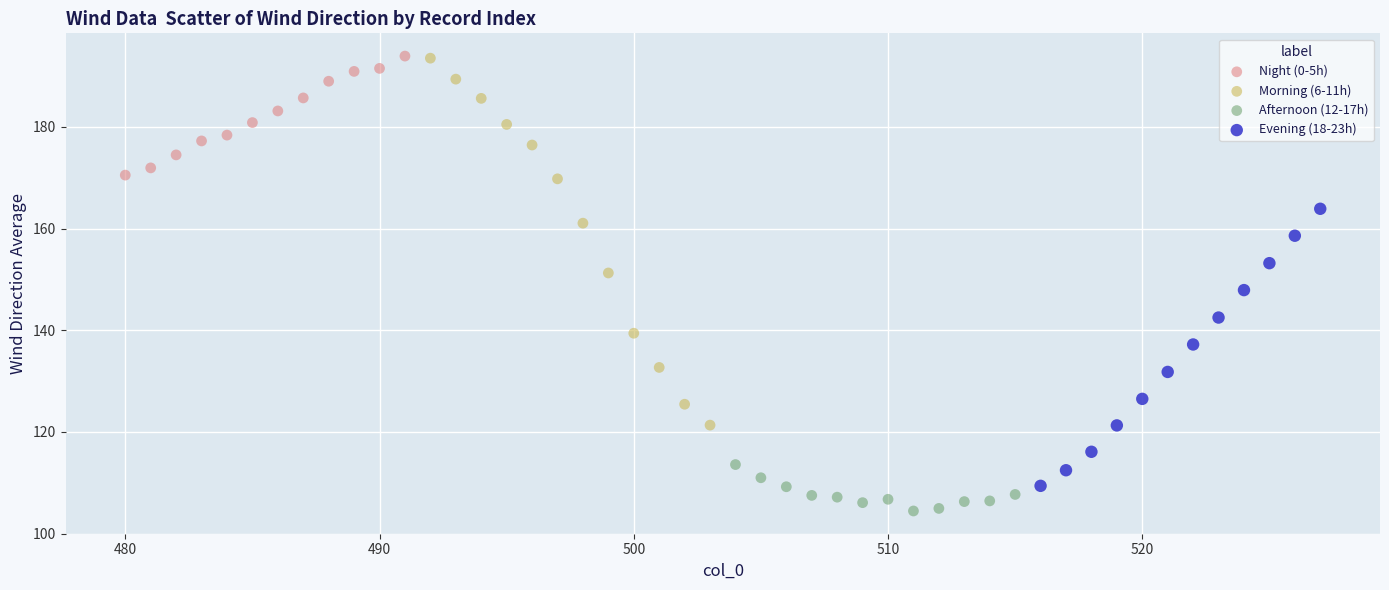

What are all the series names shown in the legend?

Night (0-5h), Morning (6-11h), Afternoon (12-17h), Evening (18-23h)